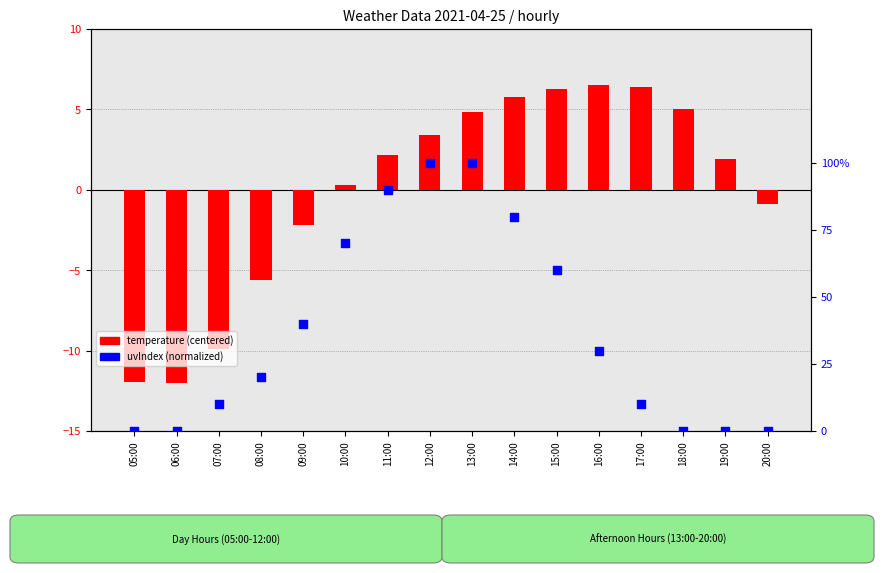

What is the total value across all series at 17:00?

6.5